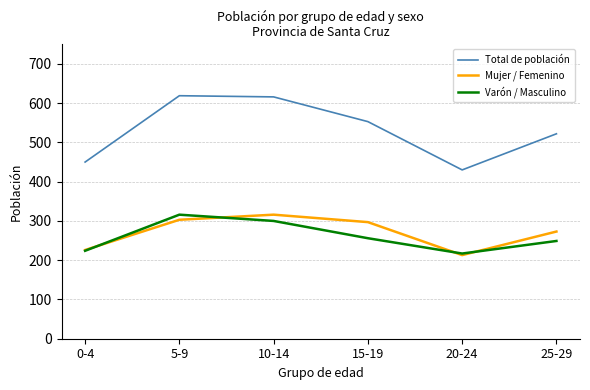

Reading right to left, what are all the values shown in this chart?

Total de población: 522	430	553	616	619	450
Mujer / Femenino: 273	213	297	316	303	226
Varón / Masculino: 249	217	256	300	316	224